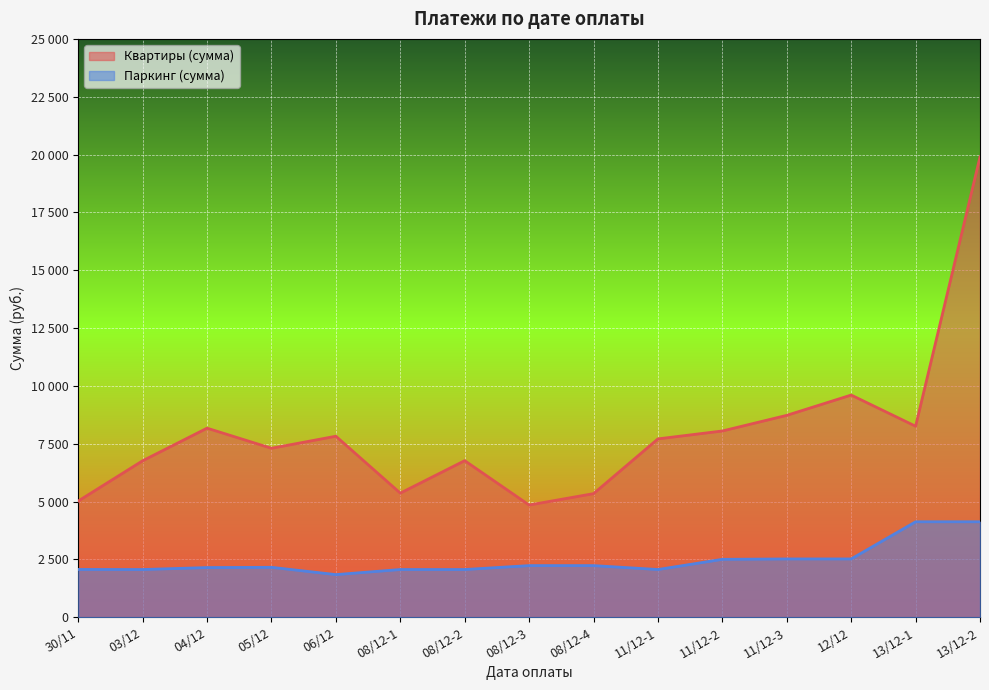

What is the minimum value for Квартиры (сумма)?

4854.0